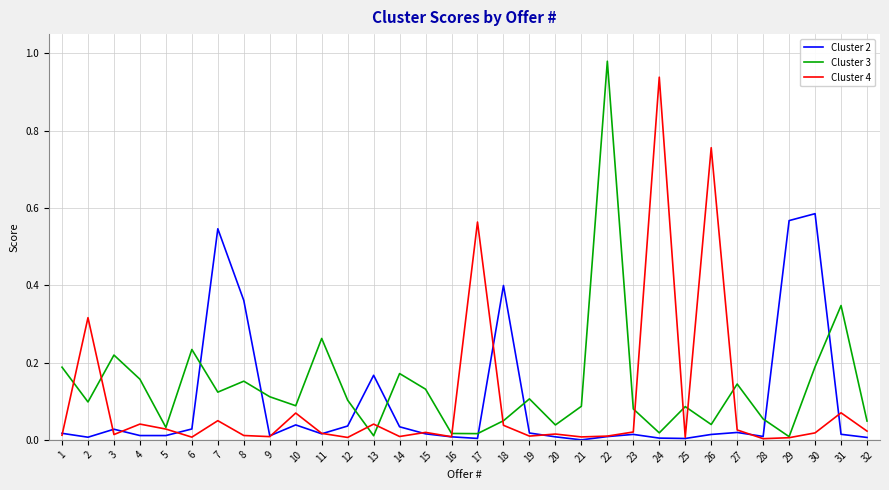

Rank the series by their maximum value, from highest to lowest.

Cluster 3, Cluster 4, Cluster 2